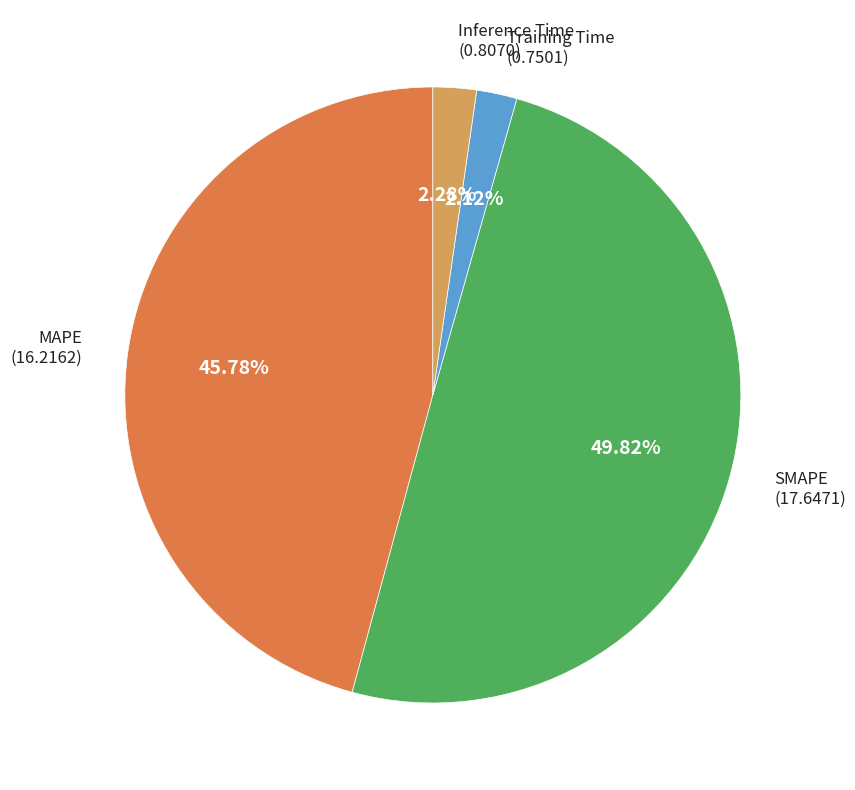

Does Training Time account for over 50% of the chart?

No